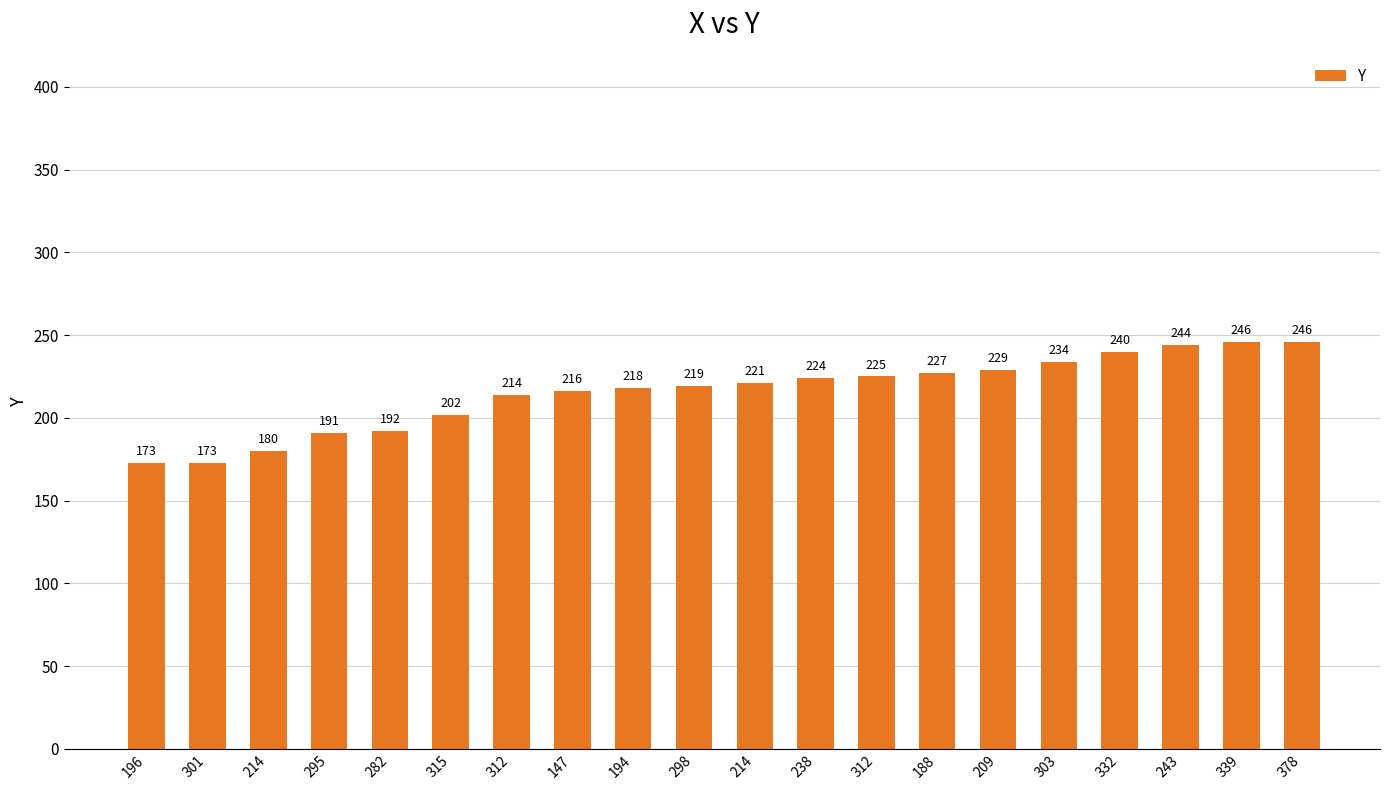

Rank the categories by value from highest to lowest.

339, 378, 243, 332, 303, 209, 188, 312, 238, 214, 298, 194, 147, 312, 315, 282, 295, 214, 196, 301